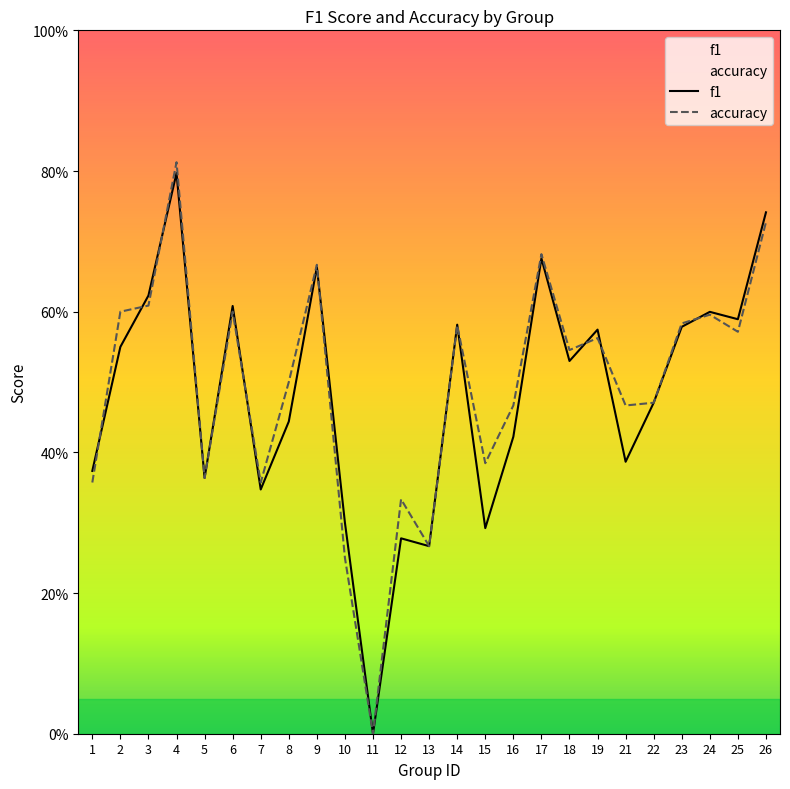

At which label is f1 closest to 0?

11